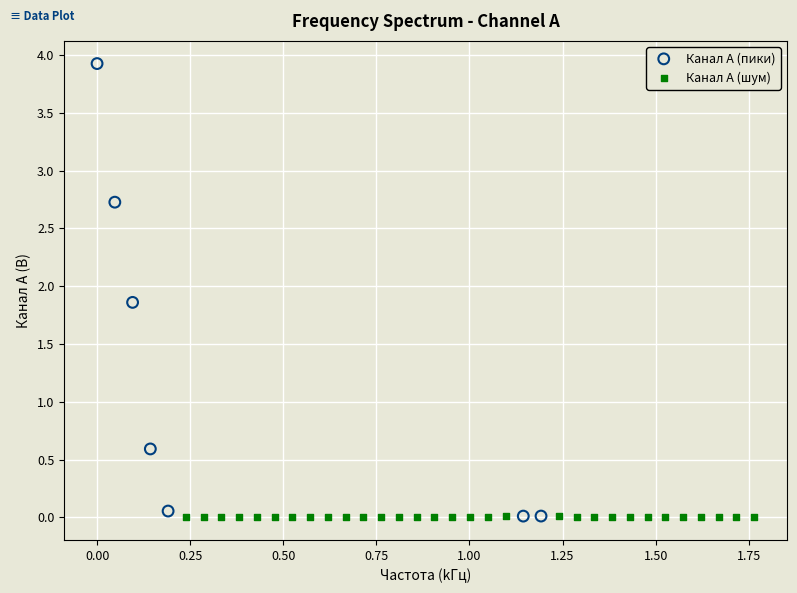

Which series has the widest spread of Y values?

Канал A (пики)